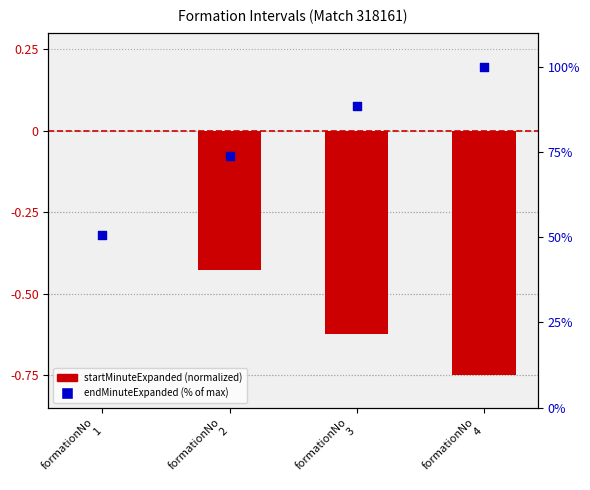

Which series has the widest spread of Y values?

endMinuteExpanded